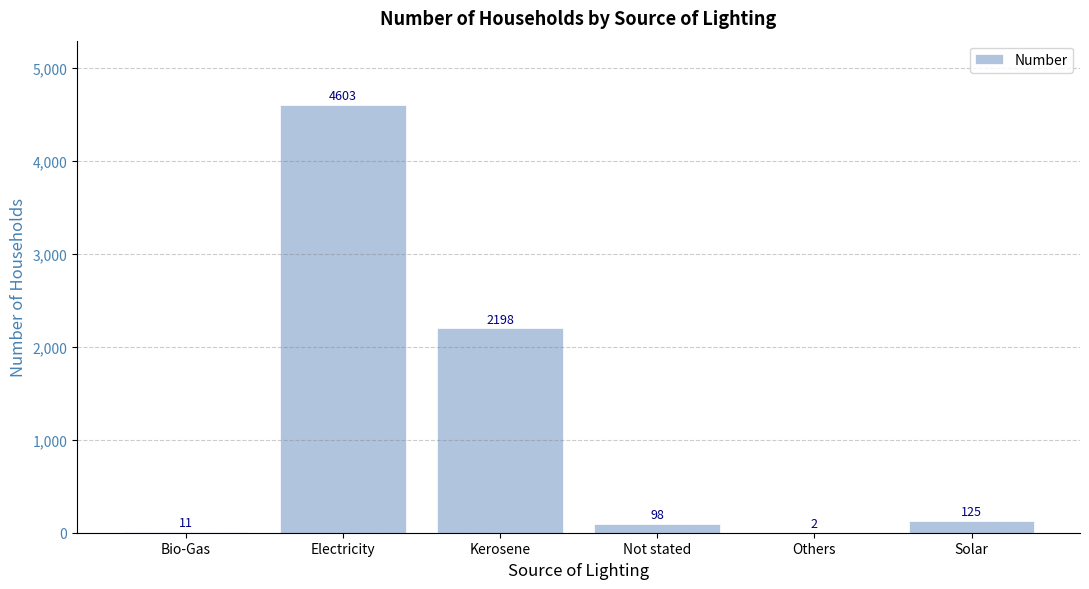

Which has a higher value, Electricity or Others?

Electricity